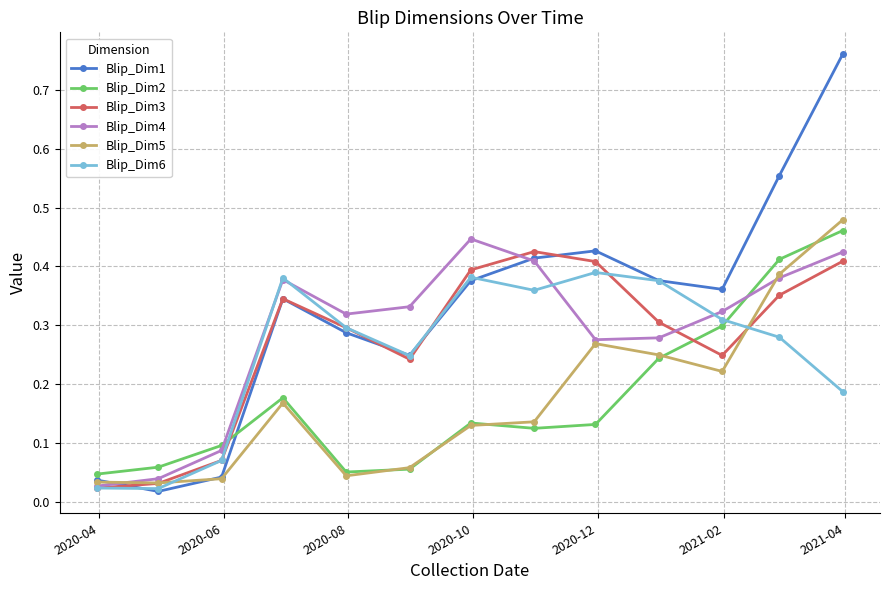

At how many categories does at least one series exceed 0?

13